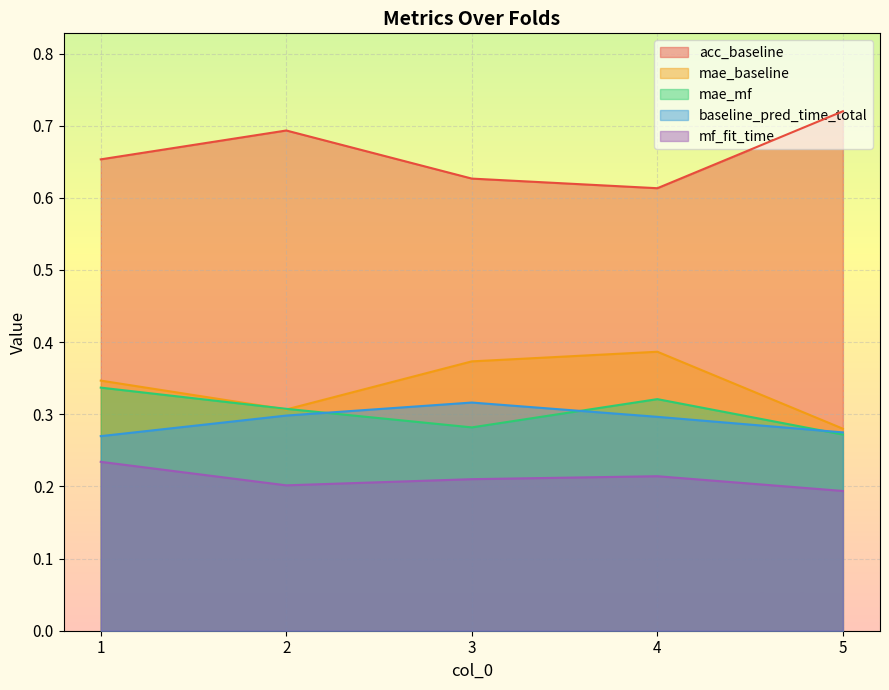

At which category is the sum across all series the highest?

1